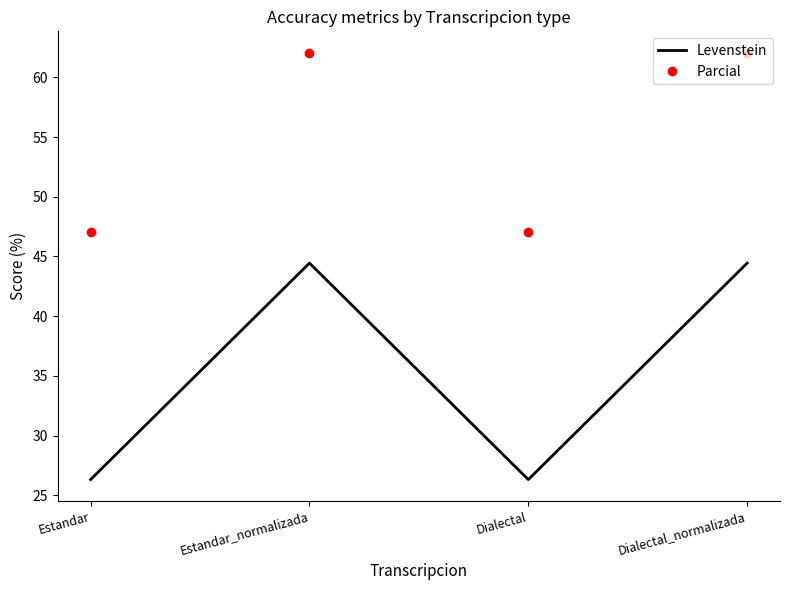

What is the sum of the Levenstein values at Estandar and Estandar_normalizada?

70.8